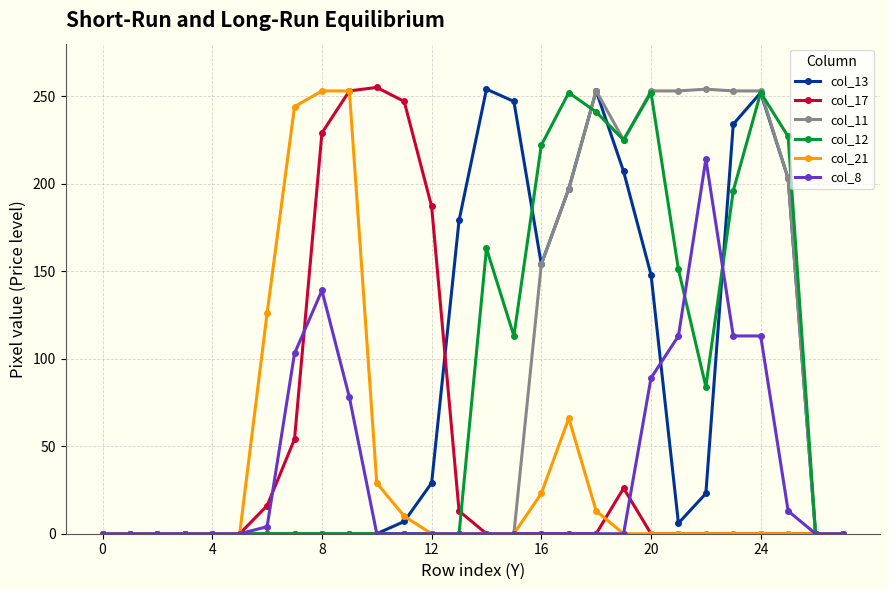

At how many categories does at least one series exceed 75?

20